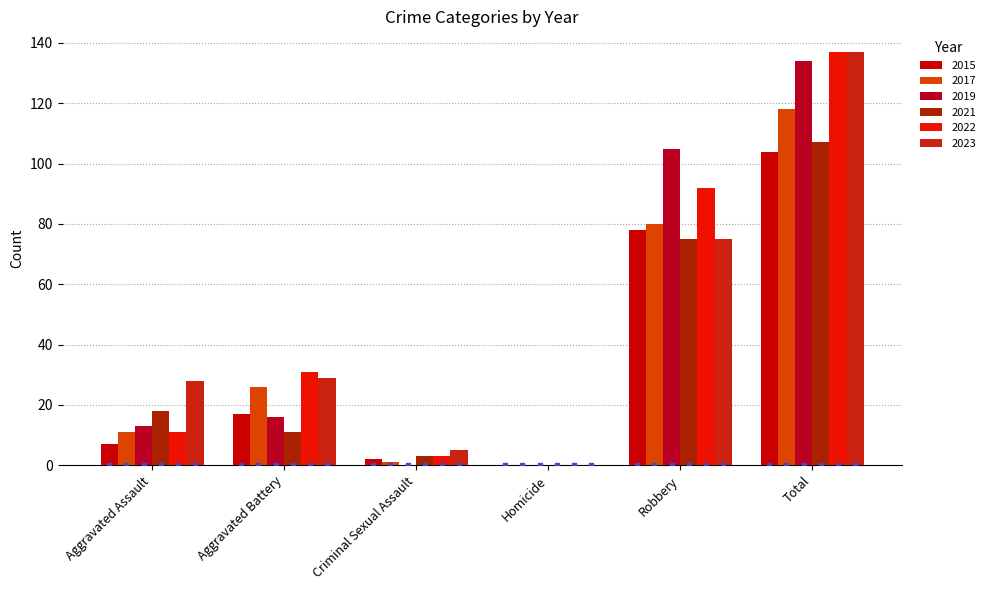

What is the difference between the maximum and minimum values in the 2017 series?

118